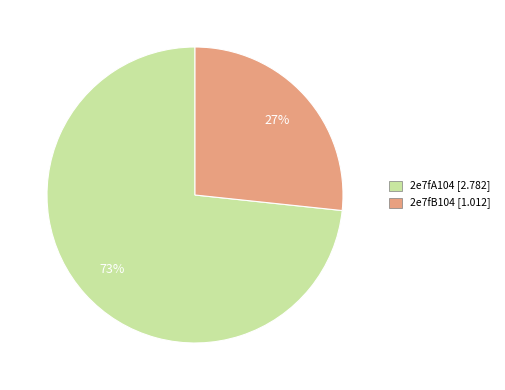

Combined, do 2e7fA104 and 2e7fB104 account for over 50%?

Yes